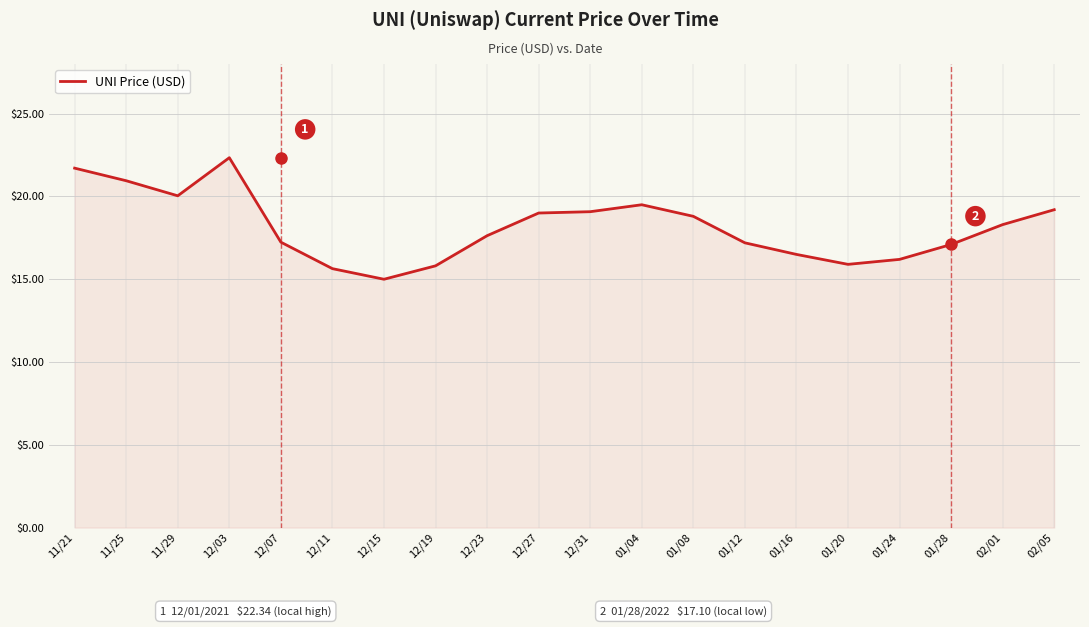

What is the change in value from 11/21 to 01/28?

-4.6